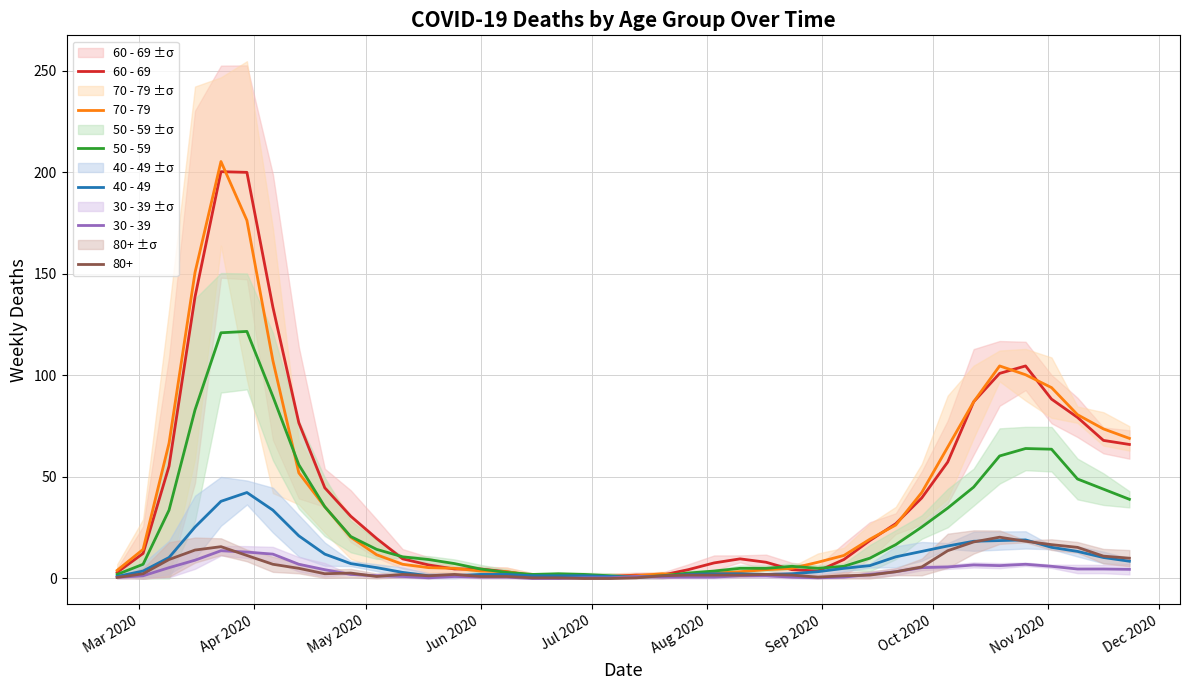

The value of 60 - 69 at 19 is 1.6. True or false?

False